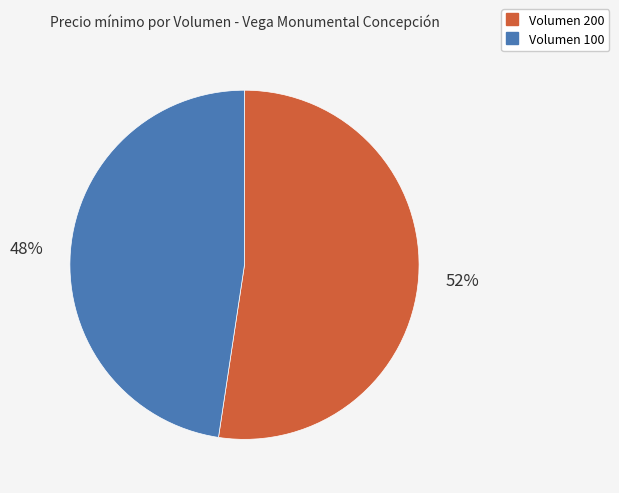

Approximately how many times larger is the value at Volumen 100 compared to Volumen 200?

0.9